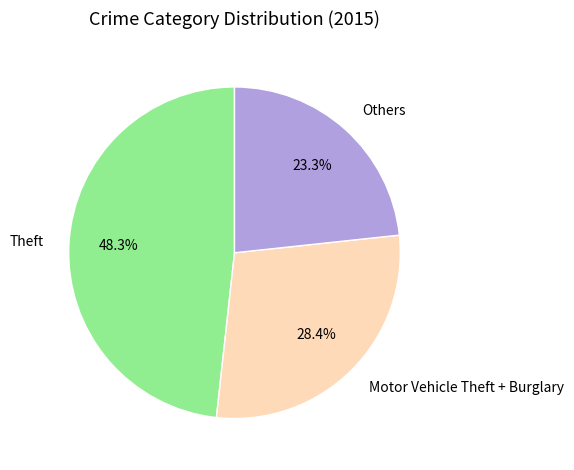

Is Motor Vehicle Theft + Burglary the majority of the pie?

No